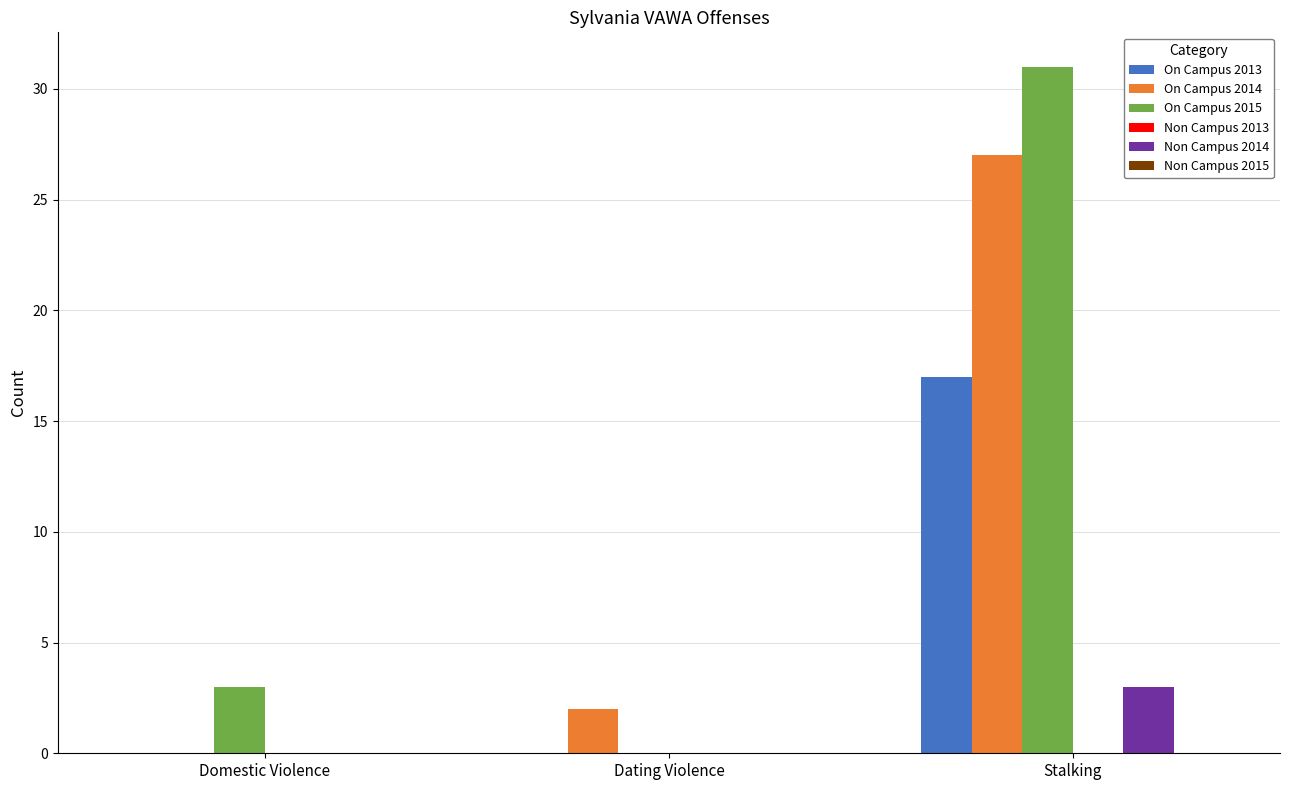

The value of On Campus 2015 at Stalking is 9. True or false?

False